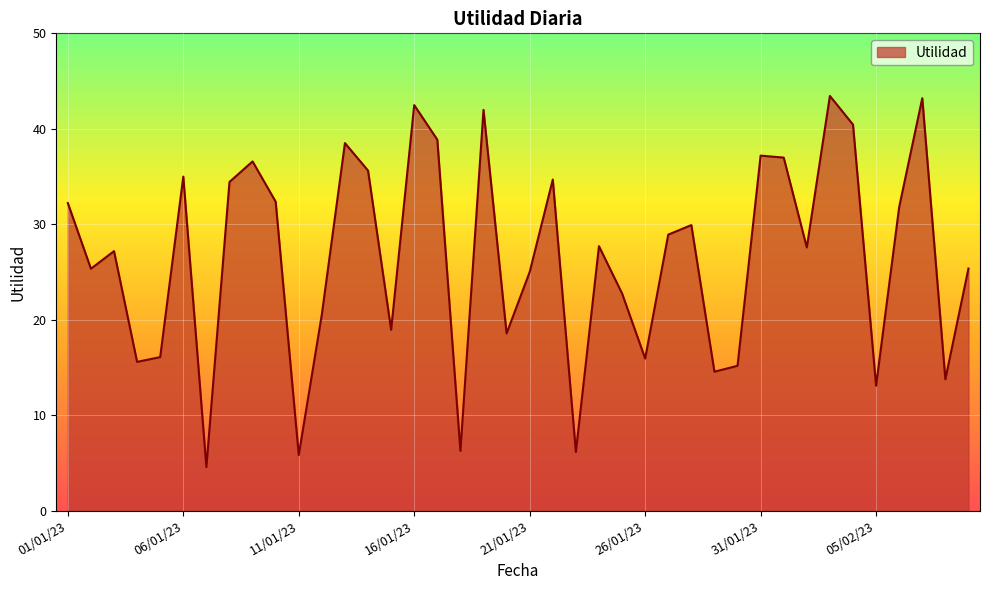

What is the minimum value shown in the chart?

4.6